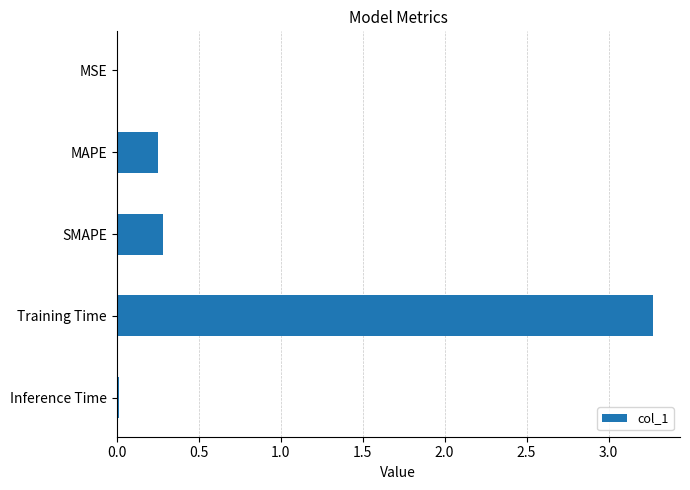

Between Training Time and MAPE, which is larger?

Training Time